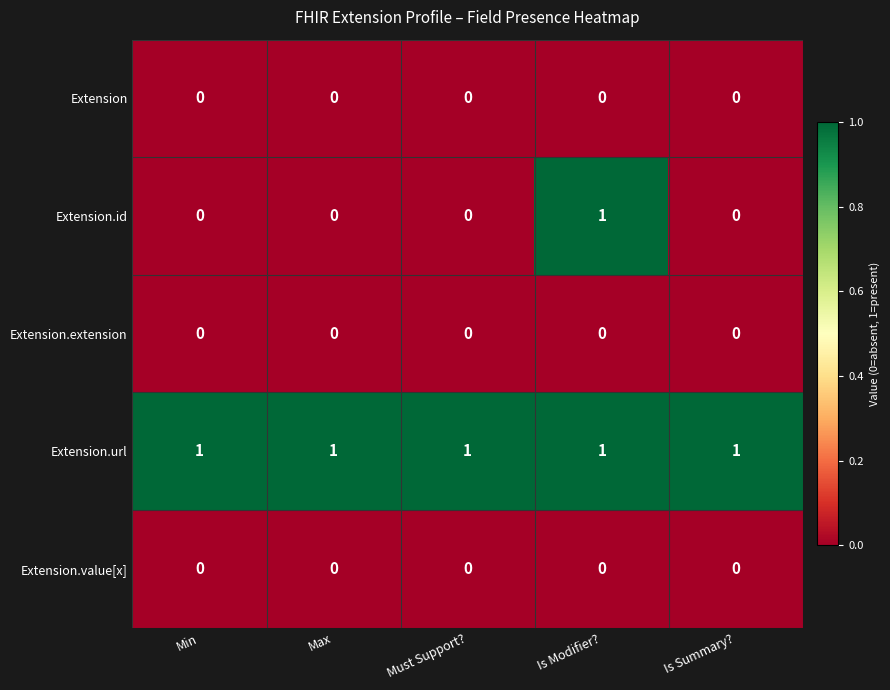

Which series has the largest total across all categories?

Extension.url